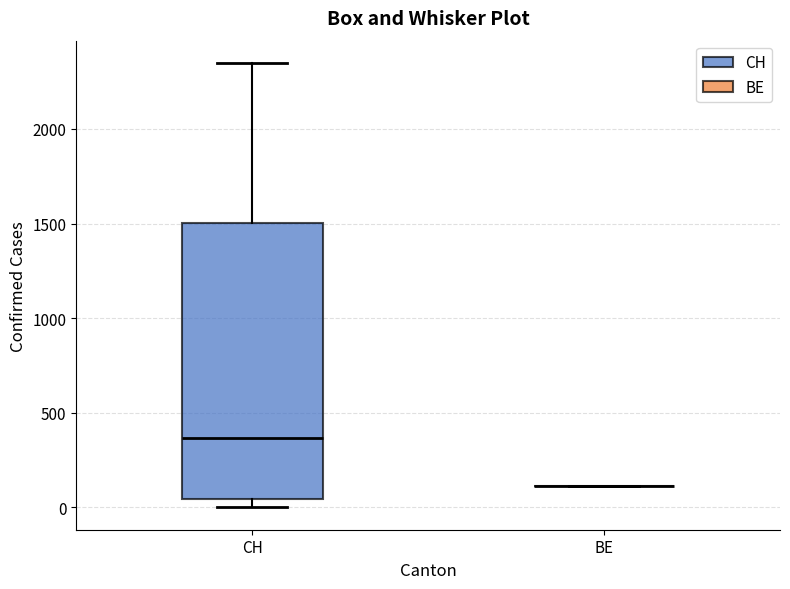

Where does the median line of the box for CH sit on the y-axis? The values are not printed on the chart, so give them approximately, as read against the axis.

350